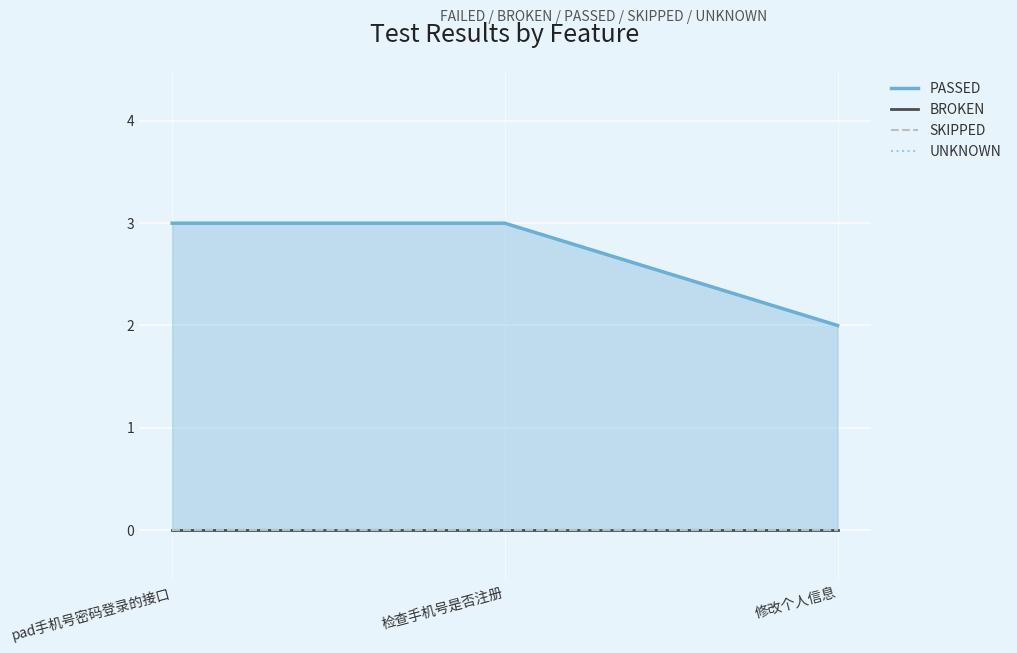

Which series has the largest total across all categories?

PASSED